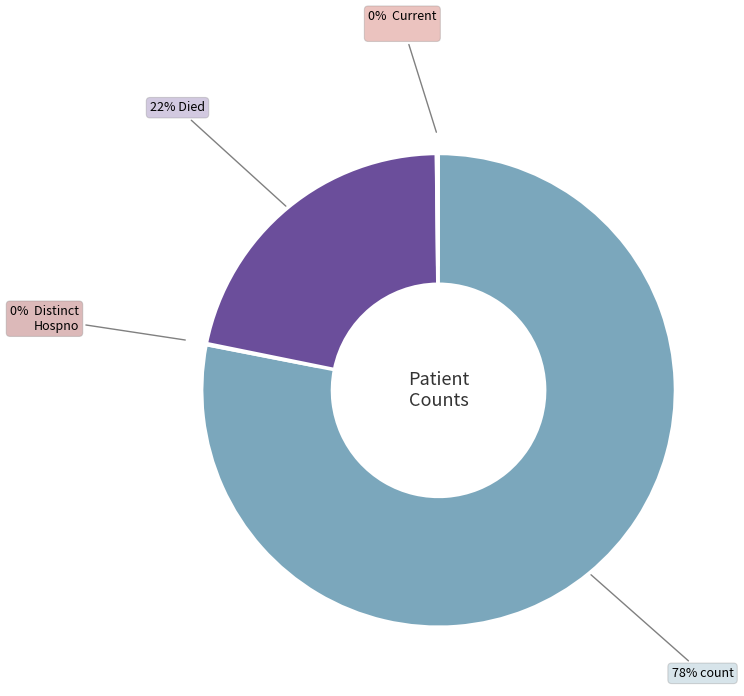

Is there any slice that represents more than half of the pie?

Yes